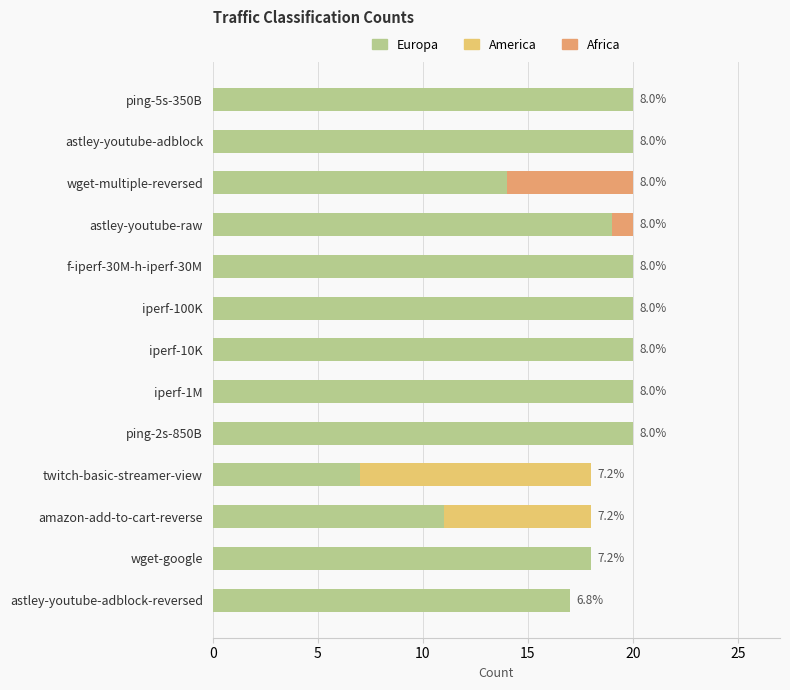

What is the total value across all series at ping-2s-850B?

20